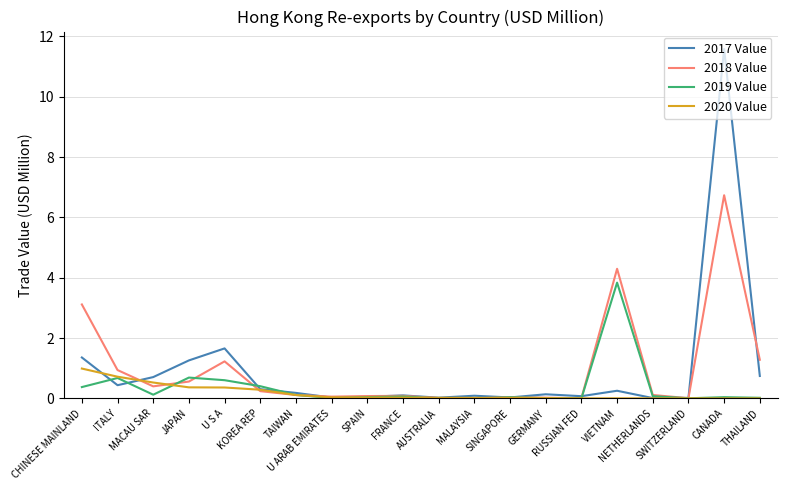

What is the approximate value of 2020 Value at U S A?

0.4